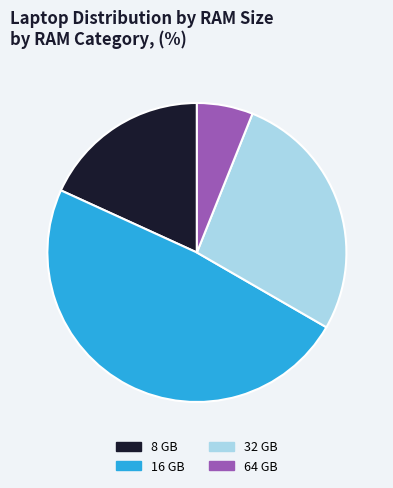

Is it true that 16 GB is 59% of the pie?

False